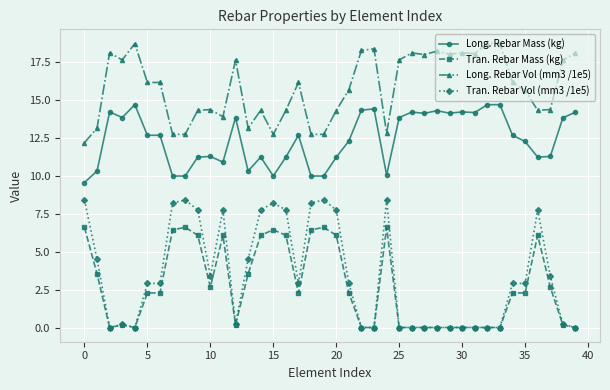

How many data points in Tran. Rebar Vol (mm3 /1e5) are above 2?

23